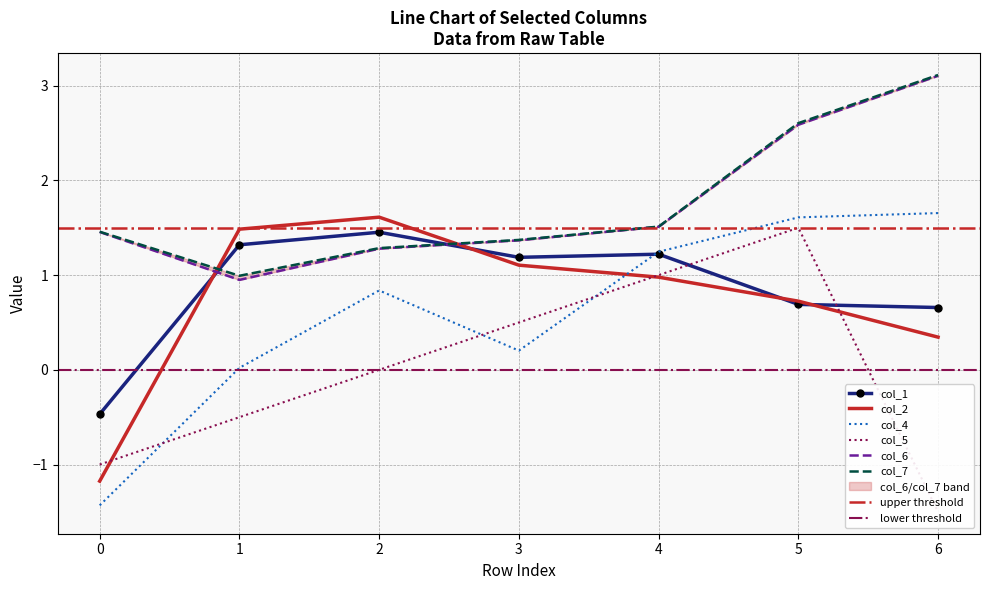

At which category is the sum across all series the highest?

5